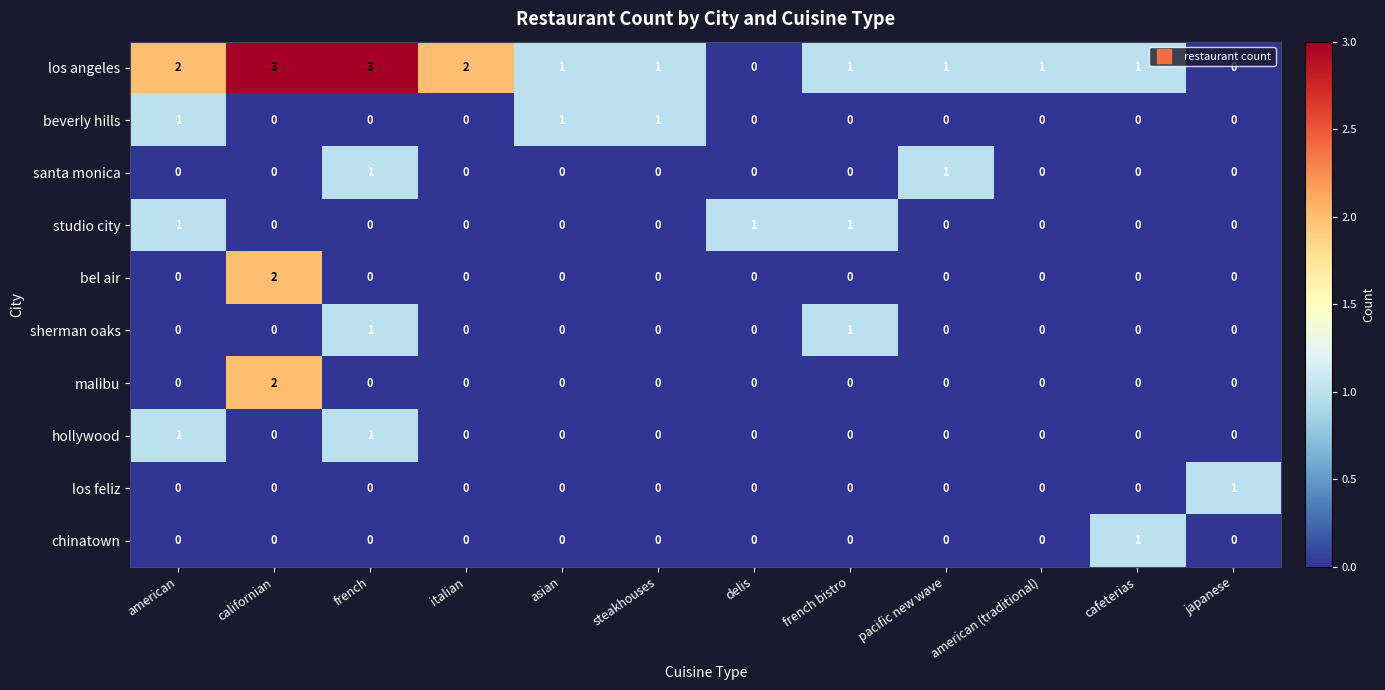

Which series has the largest range (max minus min)?

los angeles